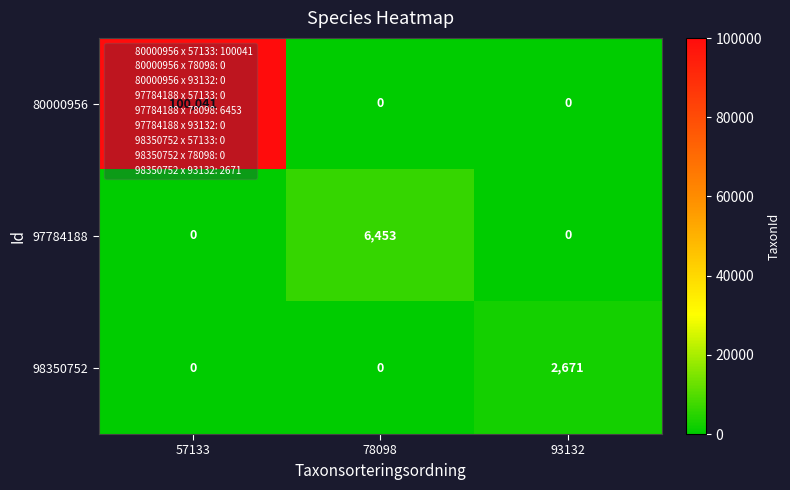

What is the difference between the highest and lowest values at 93132?

2671